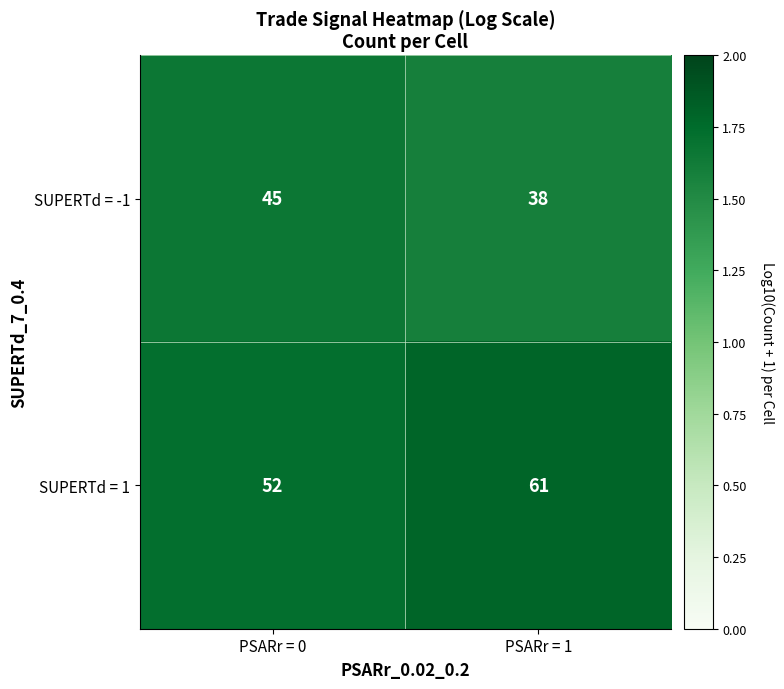

What is the spread (max minus min) of values at PSARr = 0?

7